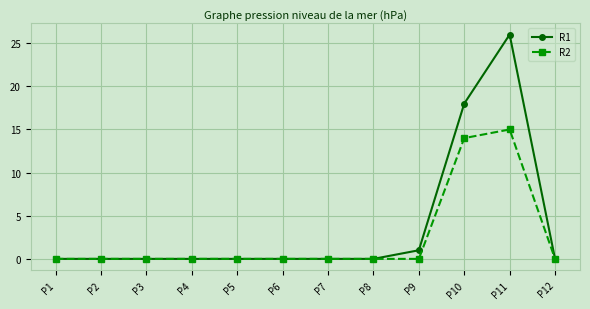

Rank the series by their average value, from lowest to highest.

R2, R1